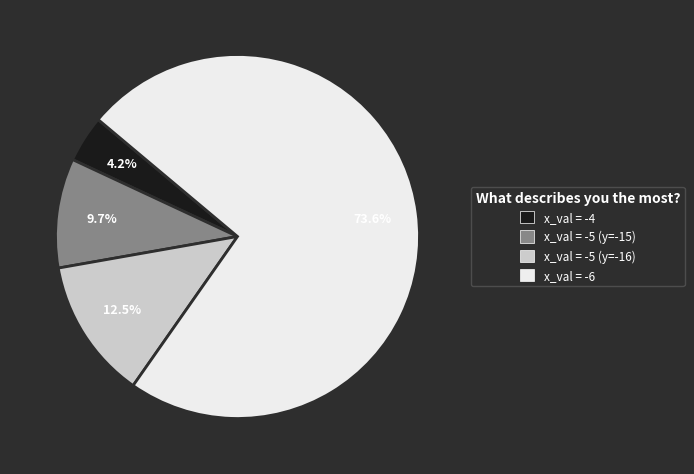

Count the number of slices in the pie.

4